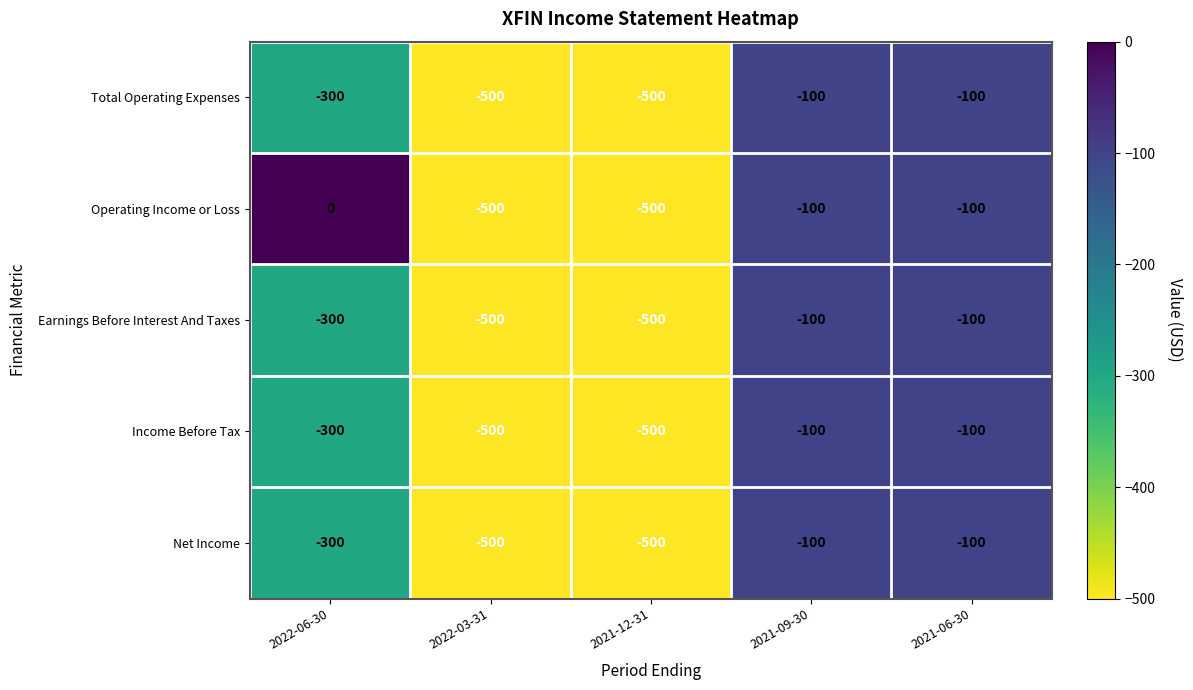

Which series has the largest range (max minus min)?

Operating Income or Loss